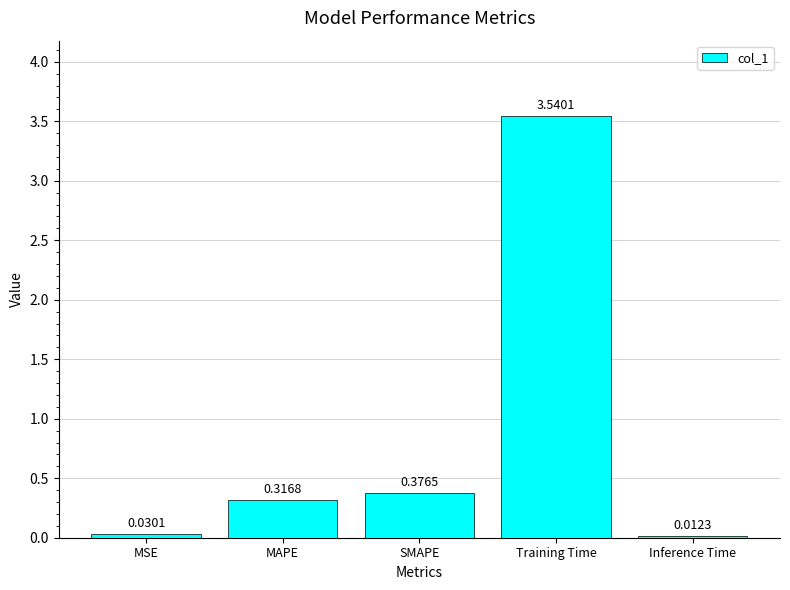

What is the change in value from MAPE to SMAPE?

+0.1